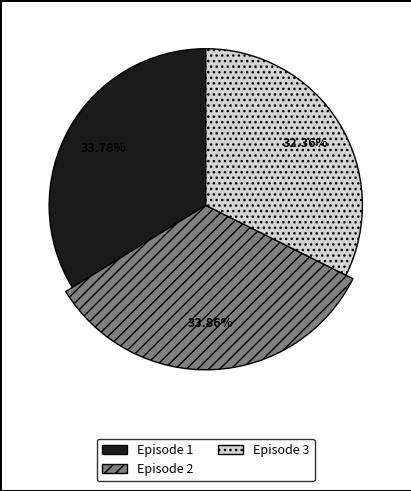

Combined, what portion of the pie is Episode 3 and Episode 1?

66.1%